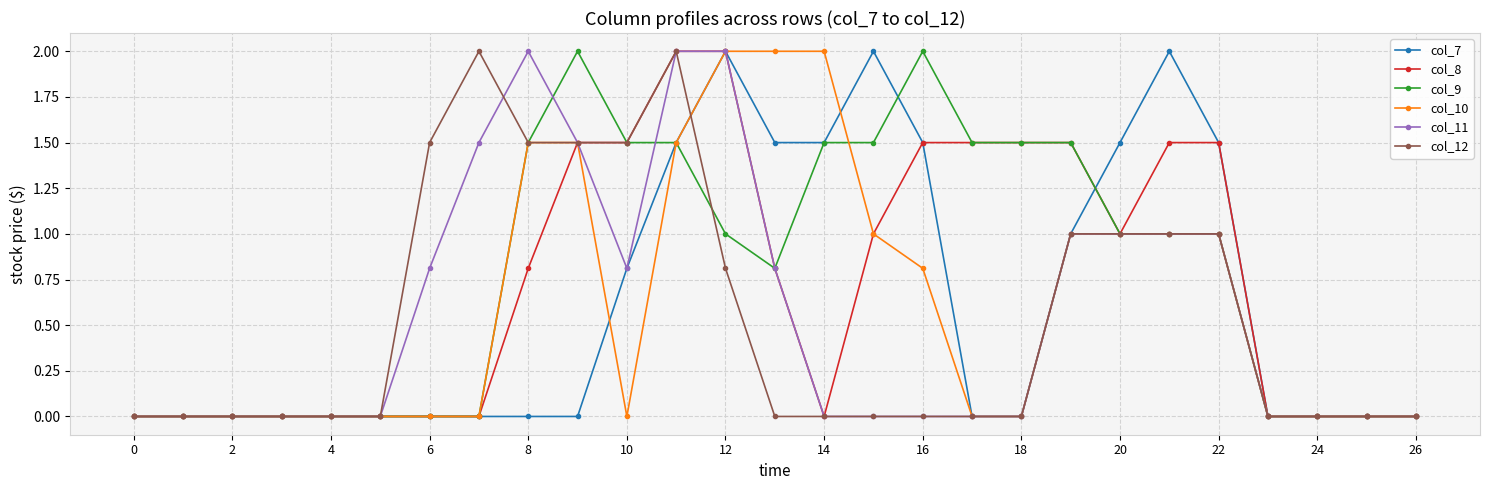

What is the greatest value displayed?

2.0